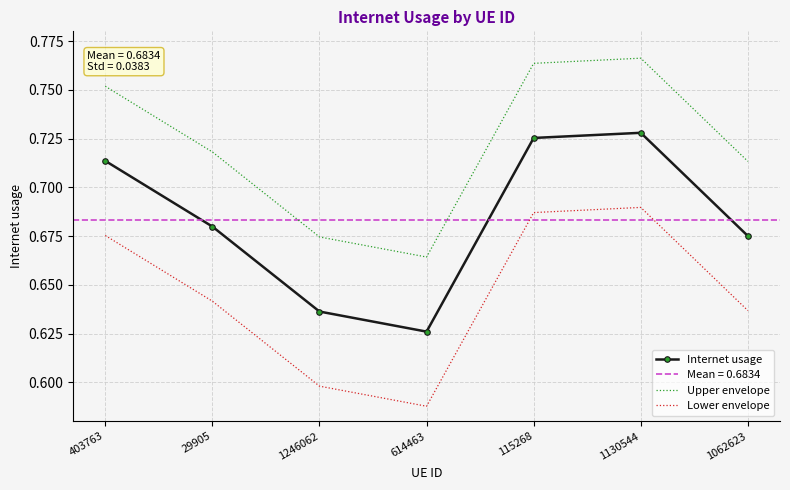

How many Lower envelope values are between 0 and 1?

7